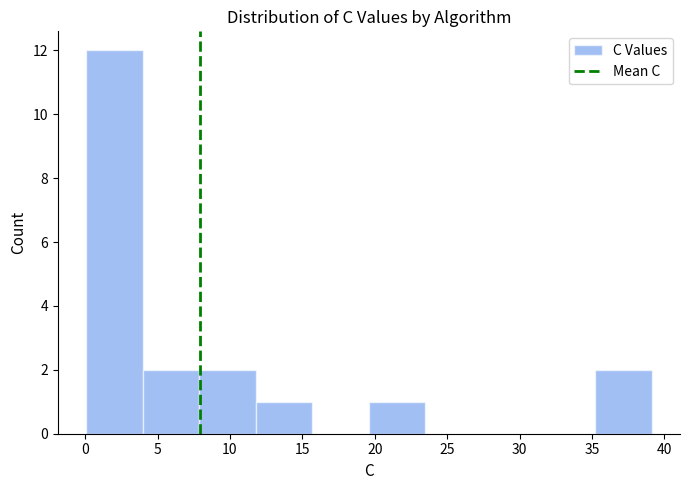

What is the height of the bar covering 4.0 to 8.0 on the x-axis? Neither the bar edges nor the heights are printed on the chart, so give them approximately, as read against the axes.

2